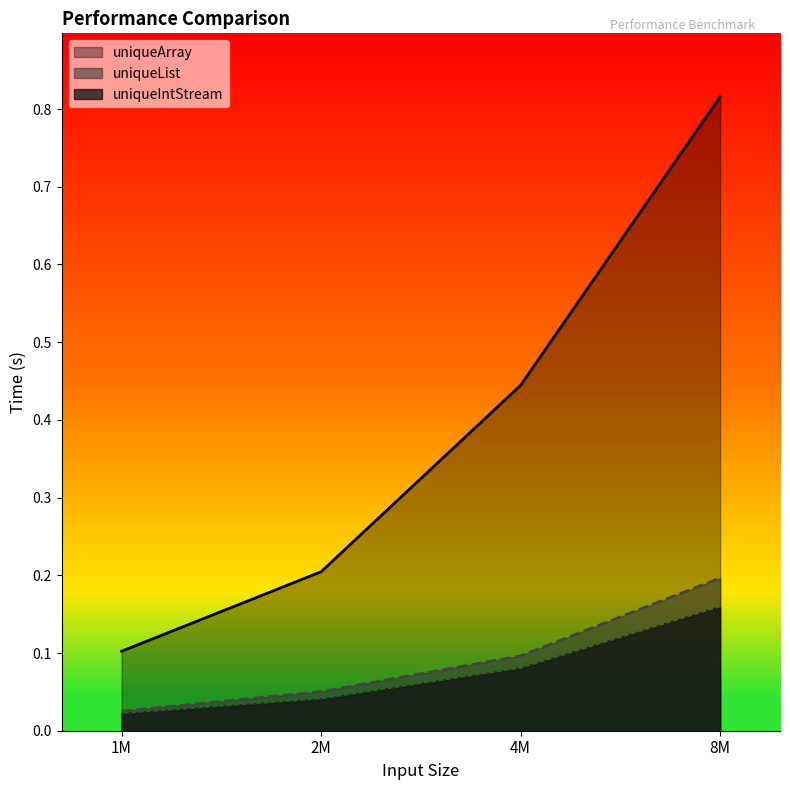

What is the value of the uniqueList point at the 3rd from the left?

0.1